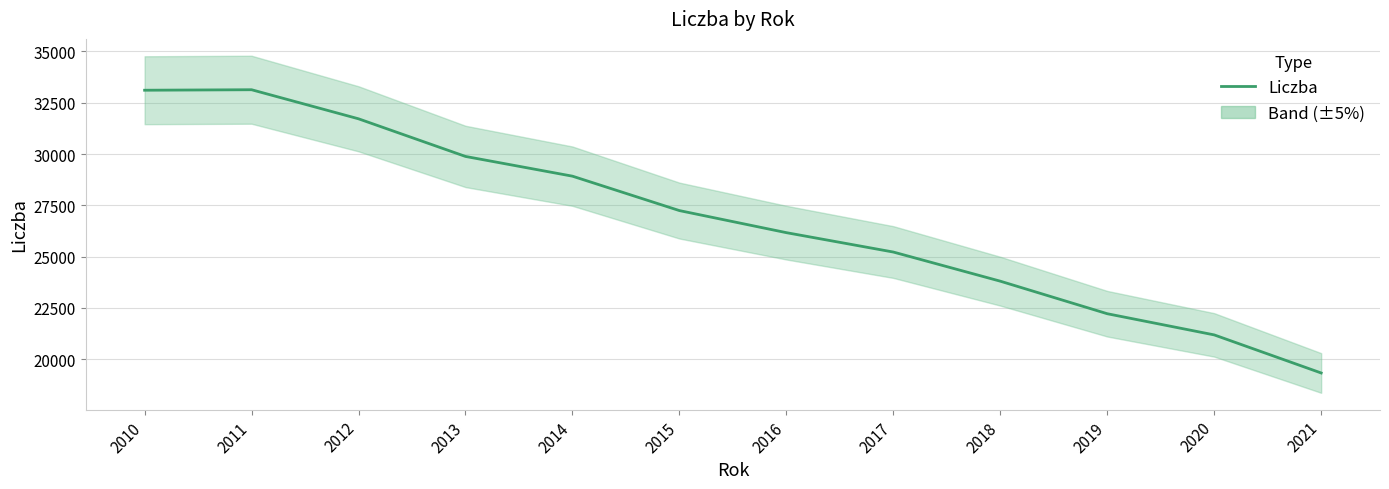

Is it true that the value at 2011 is 18492?

False